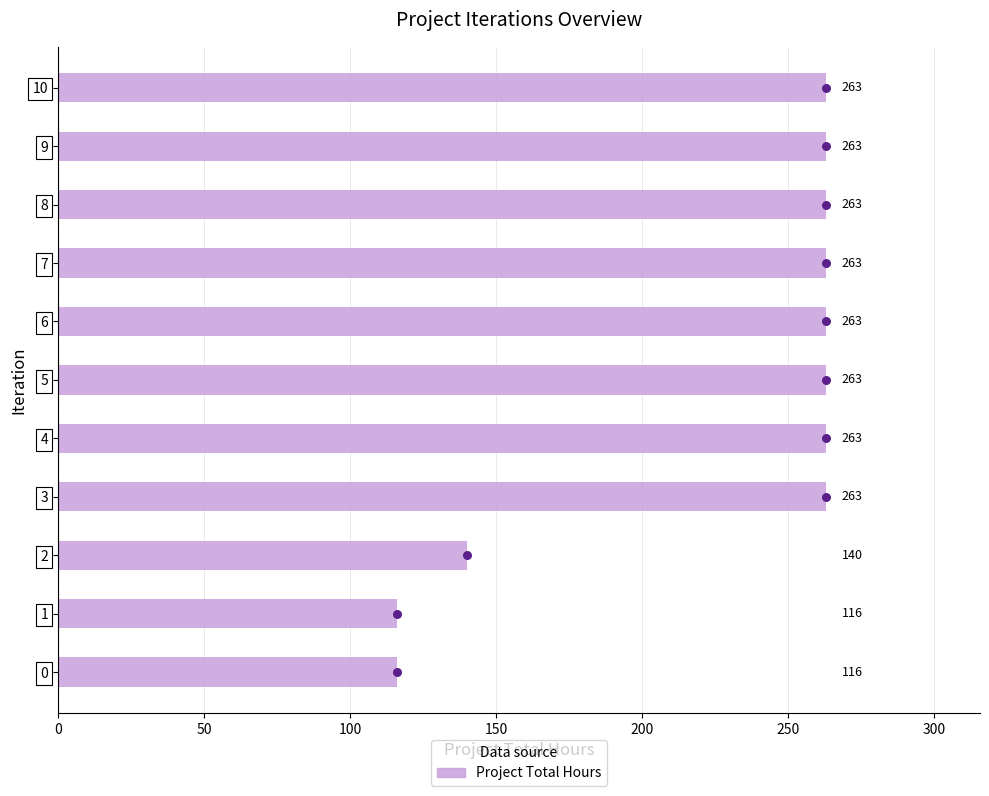

The Project Total Hours series shows 130 at 4. True or false?

False